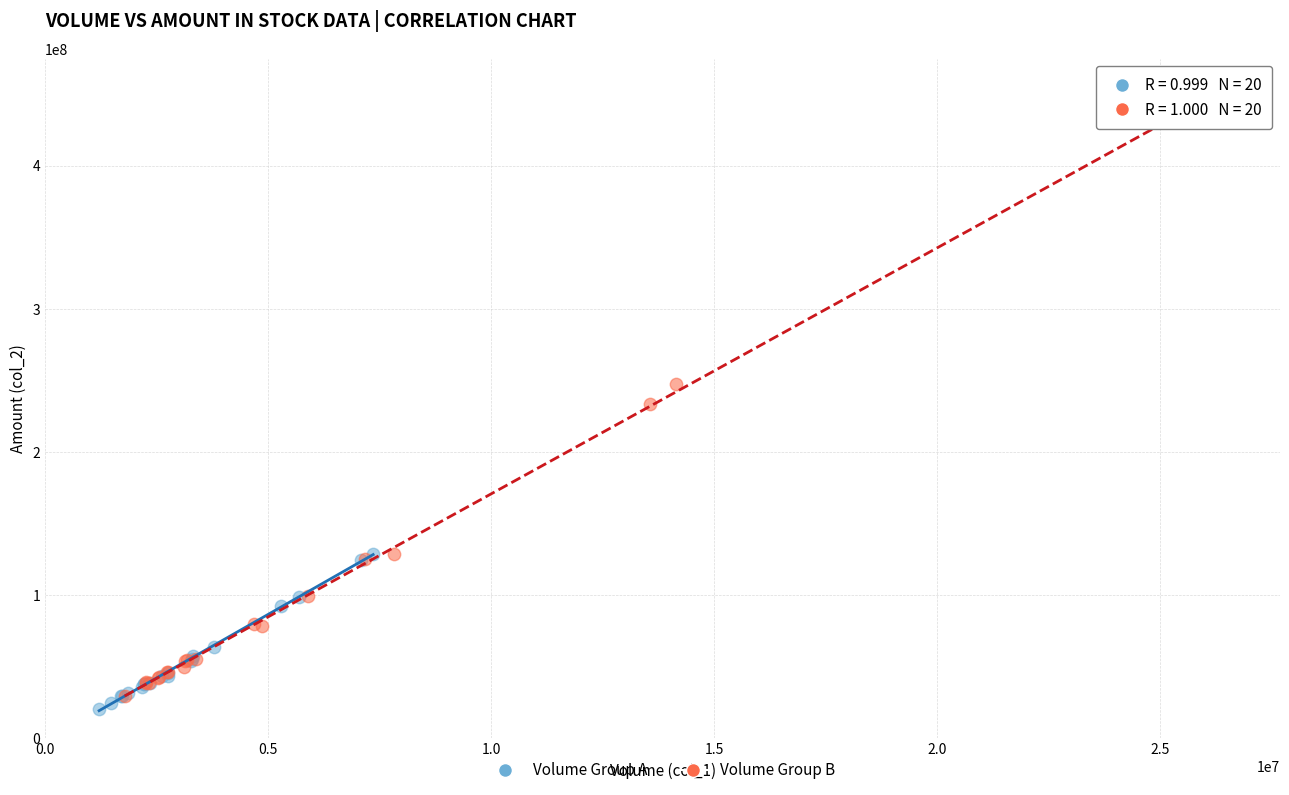

Which series contains the highest Y value?

Volume Group B